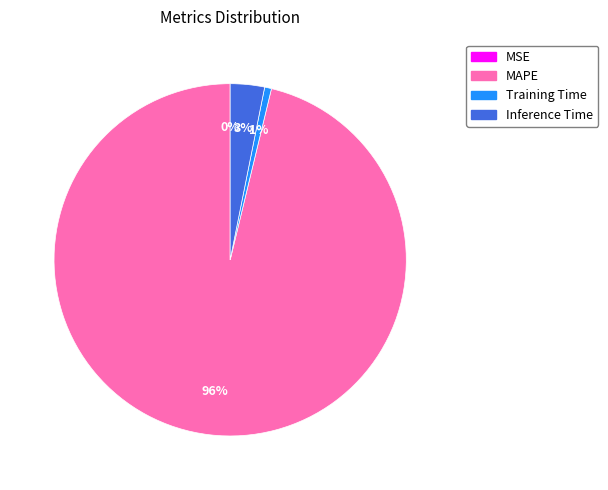

To the nearest percent, what percentage of the pie is MAPE?

96%